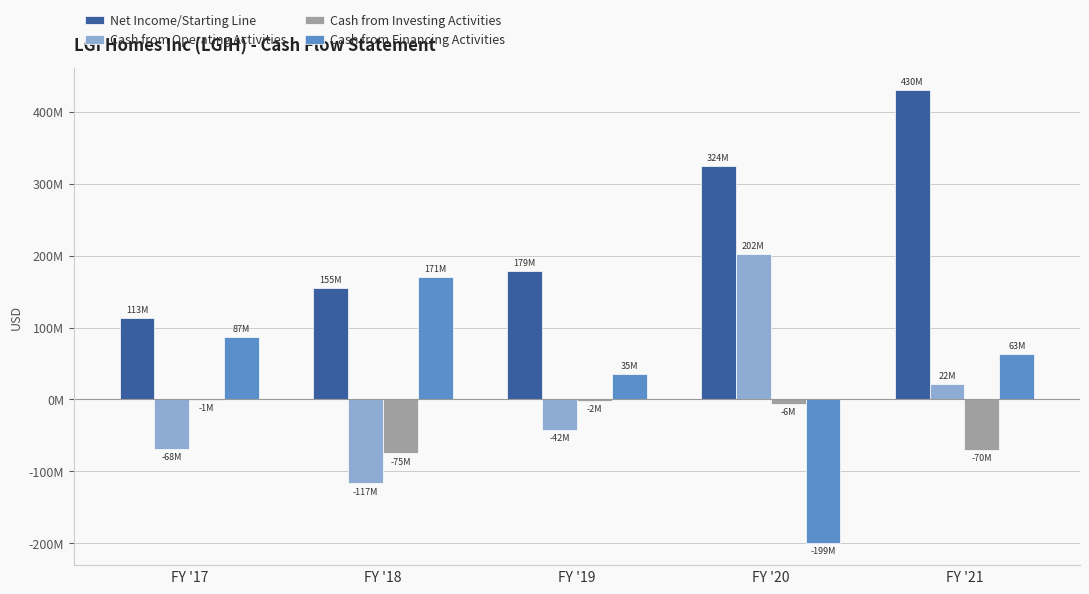

Which series has the largest range (max minus min)?

Cash from Financing Activities